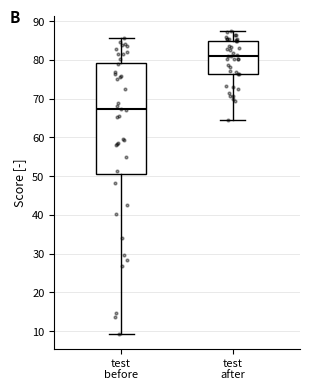

Where does the lower whisker of the box for test before end on the y-axis? The values are not printed on the chart, so give them approximately, as read against the axis.

9